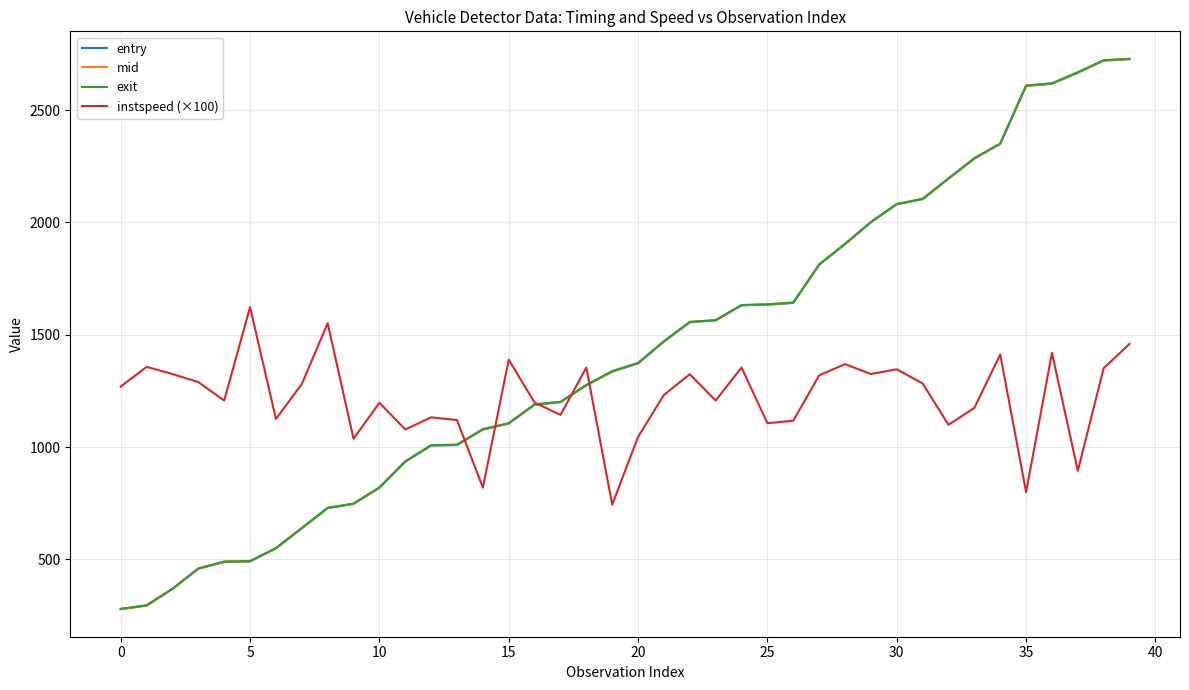

What is the minimum value for instspeed (×100)?

743.0